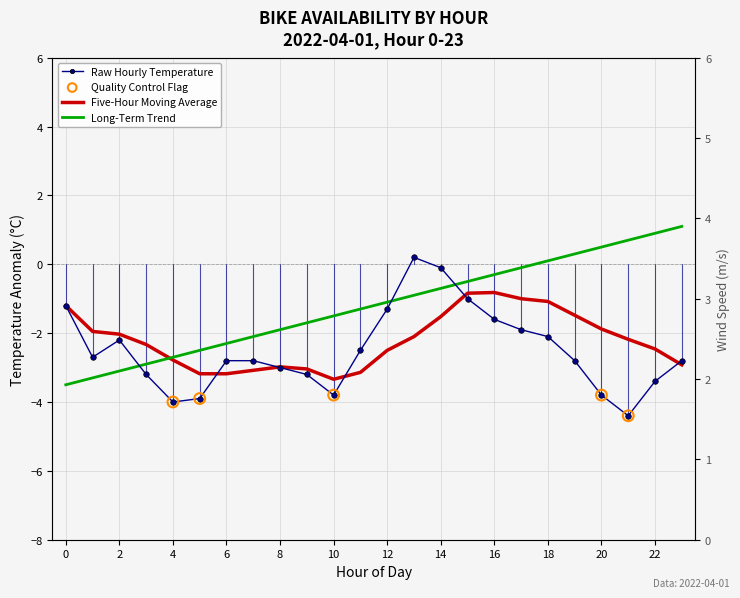

Which series contains the highest Y value?

long_trend